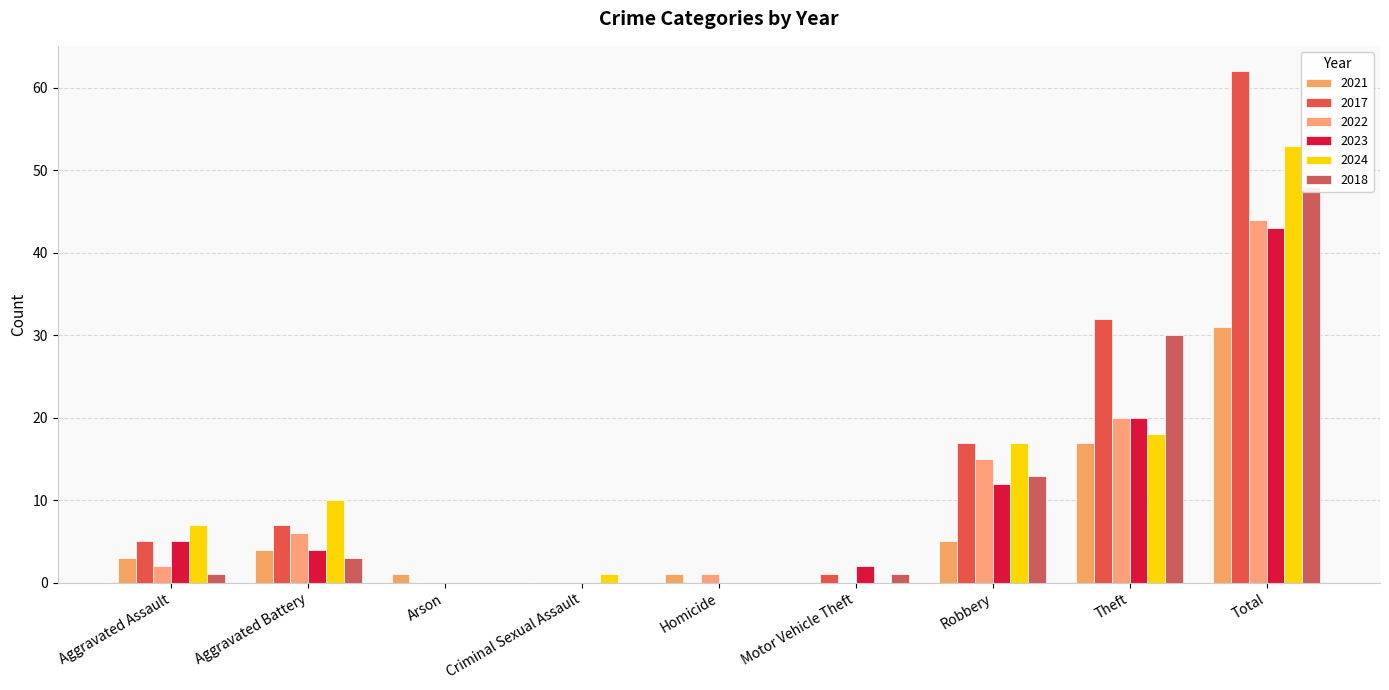

What is the difference between the second highest and second lowest values in the 2021 series?

17